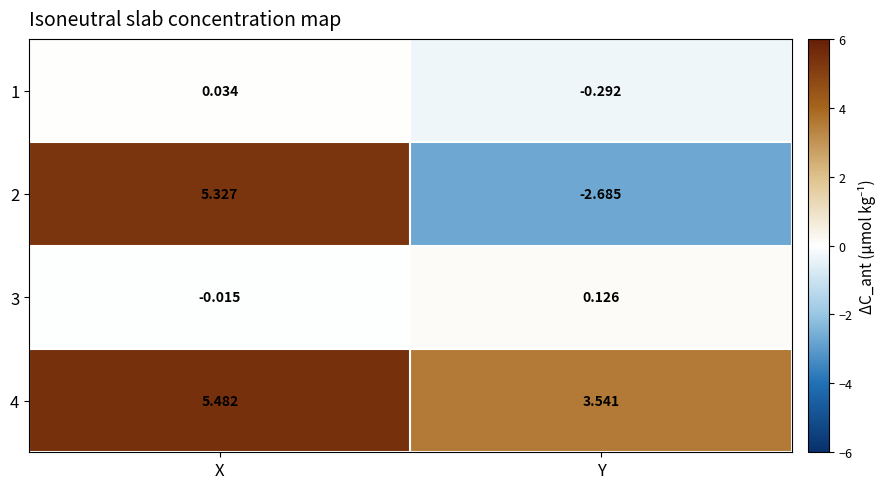

Rank the categories by 2 value from highest to lowest.

X, Y